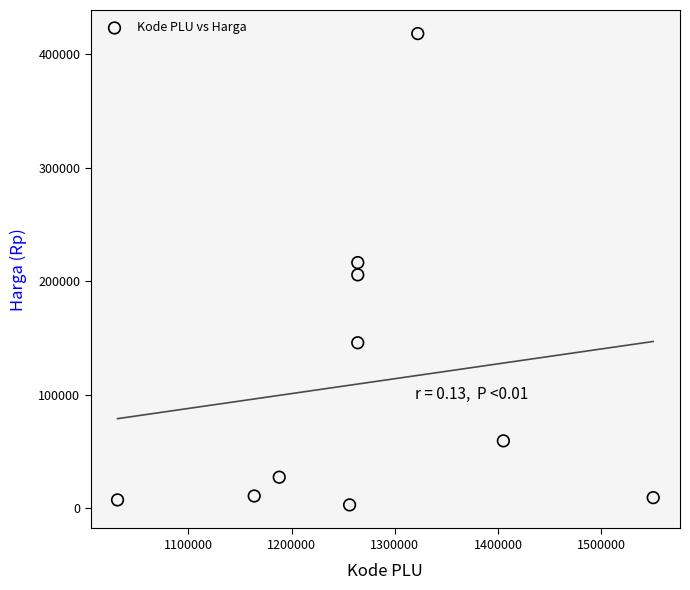

What is the range of X values (max minus min)?

518760